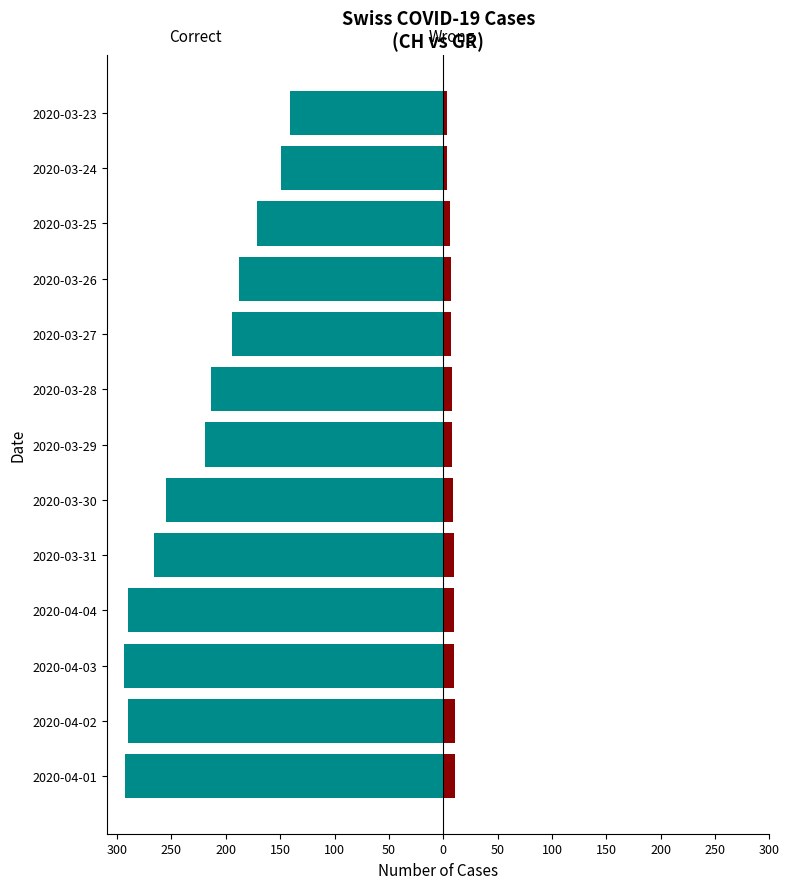

Is it true that Wrong equals 15 at 2020-04-01?

False